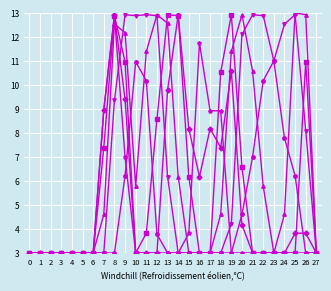

At which category is the sum across all series the highest?

8